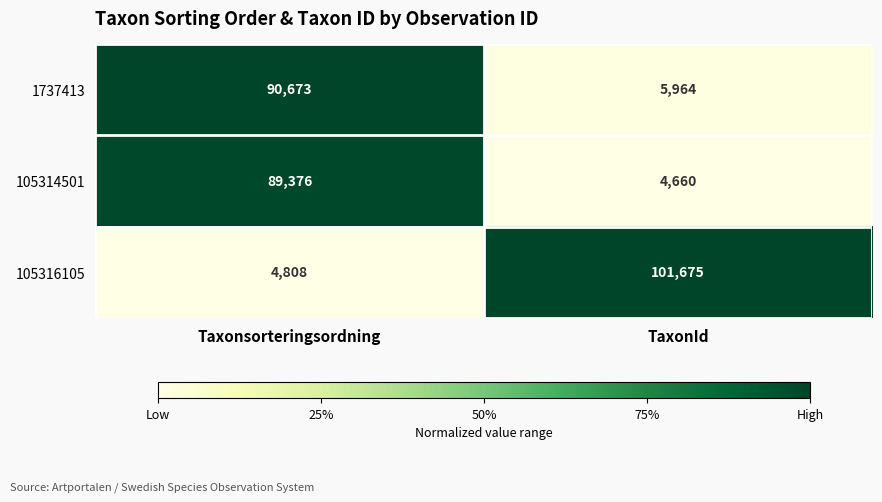

Reading left to right, what are all the values shown in this chart?

1737413: Taxonsorteringsordning=90673	TaxonId=5964
105314501: Taxonsorteringsordning=89376	TaxonId=4660
105316105: Taxonsorteringsordning=4808	TaxonId=101675